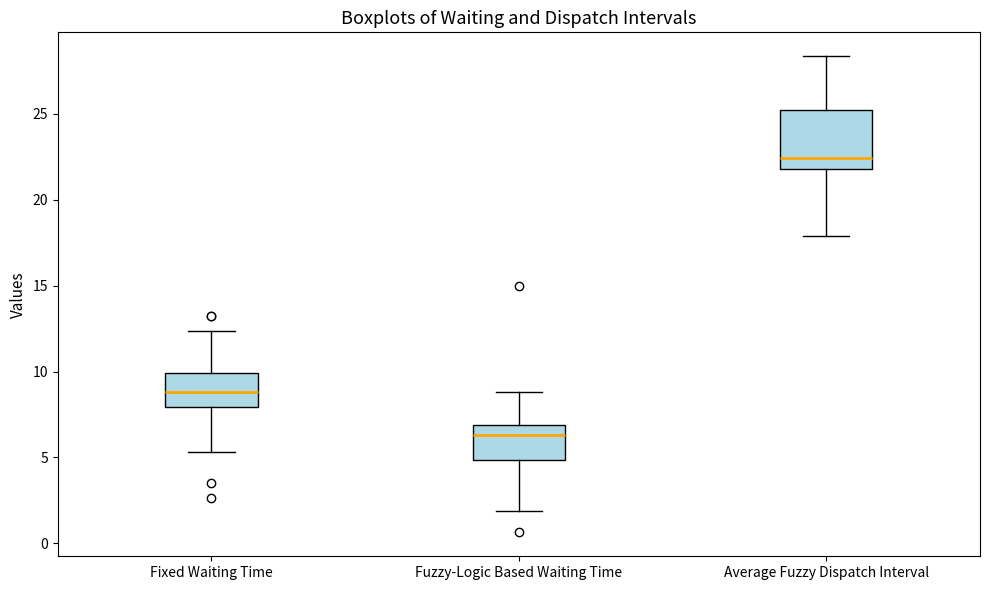

Reading left to right, read every box against the y-axis: the position of its median line, the range the box covers, and the ends of its whiskers. The values are not printed on the chart, so give them approximately, as read against the axis.

Fixed Waiting Time: median 9.0, box 8.0 to 10.0, whiskers 5.5 to 12.5
Fuzzy-Logic Based Waiting Time: median 6.5, box 5.0 to 7.0, whiskers 2.0 to 9.0
Average Fuzzy Dispatch Interval: median 22.5, box 22.0 to 25.0, whiskers 18.0 to 28.5